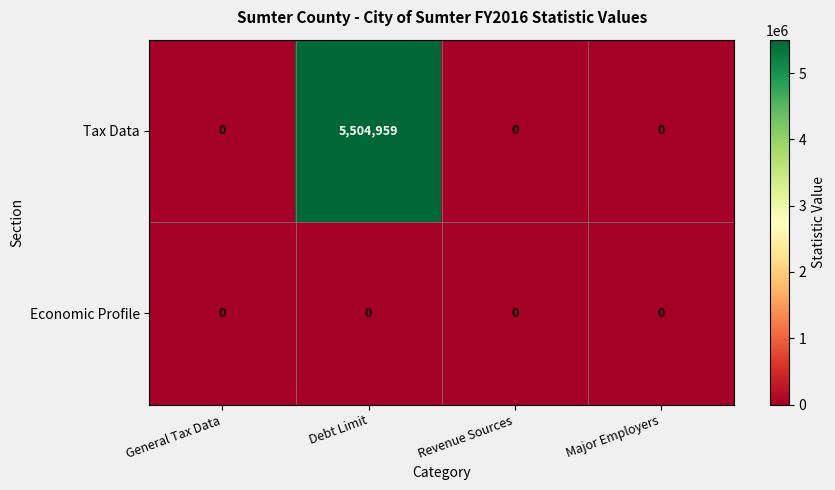

List the series in order of their peak value, highest first.

Tax Data, Economic Profile